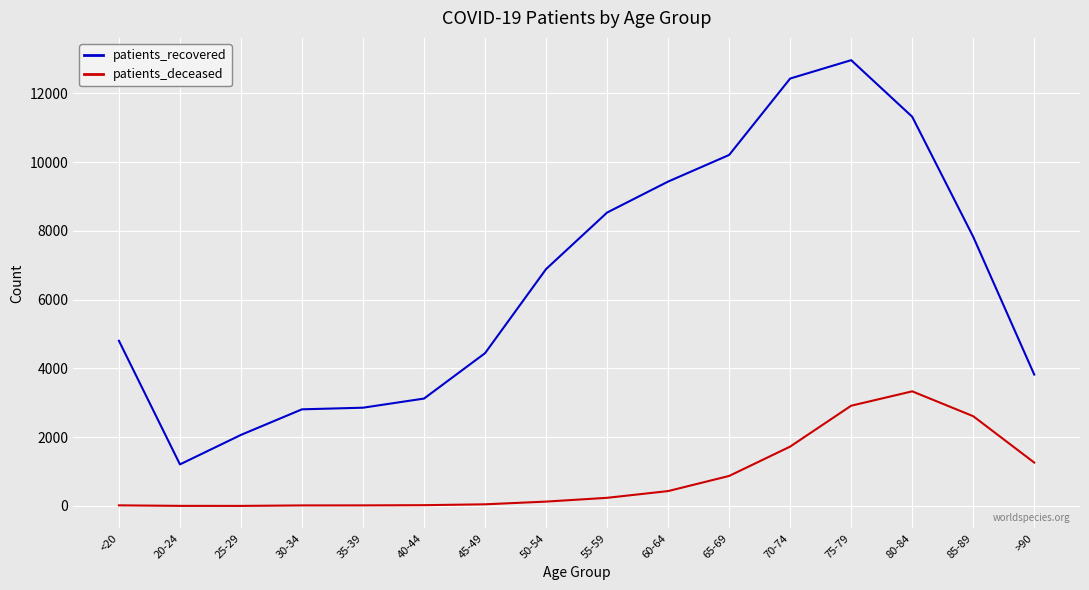

Is this an area chart (filled region under the line)?

No